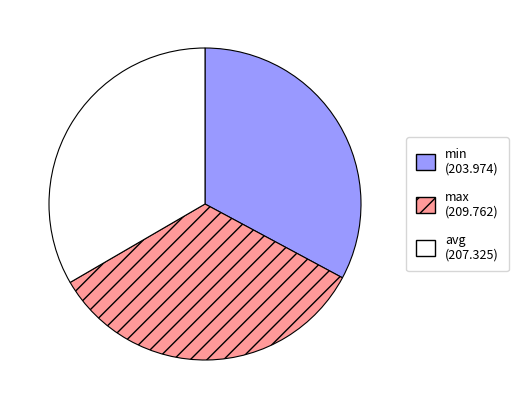

What is the smallest slice in the pie chart?

min